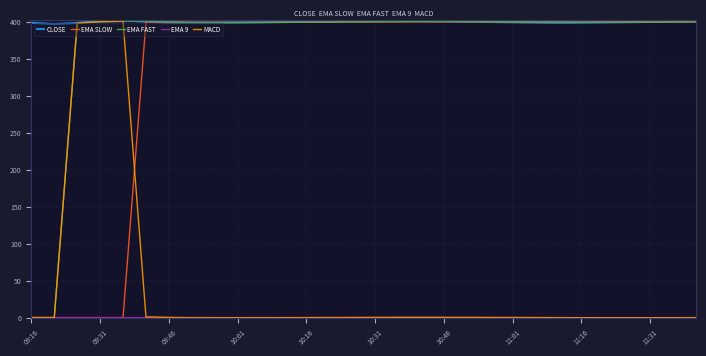

What is the minimum value for CLOSE?

397.0